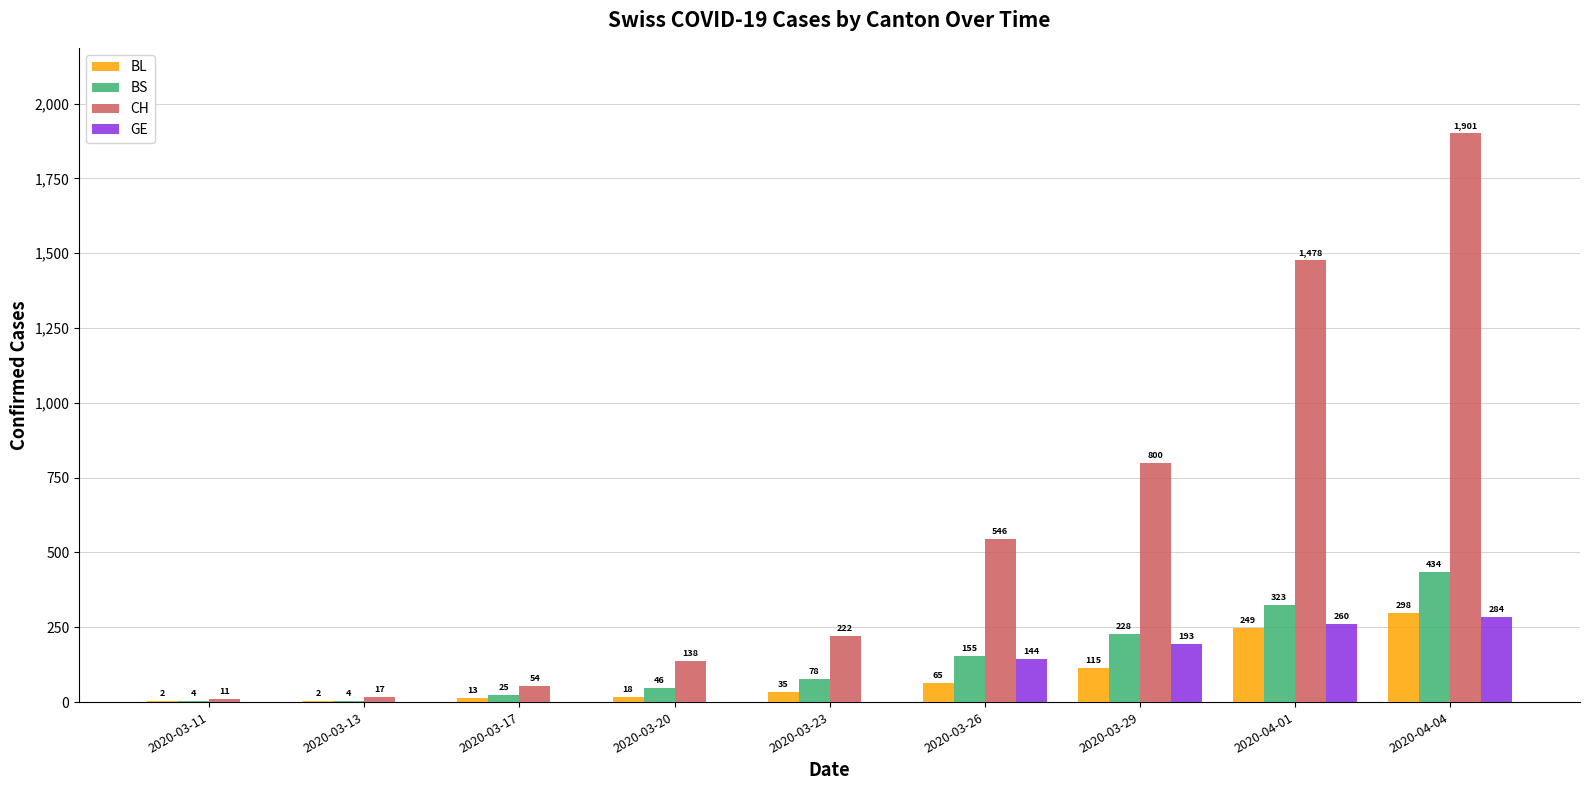

How many GE values are between 0 and 193?

7